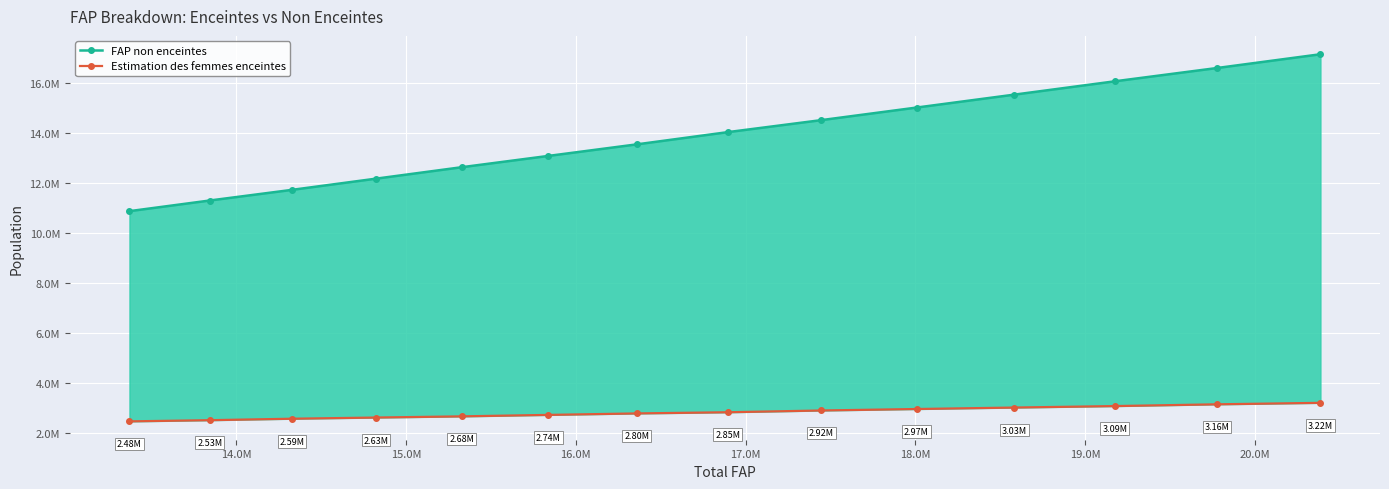

What is the smallest value displayed?

2480858.6